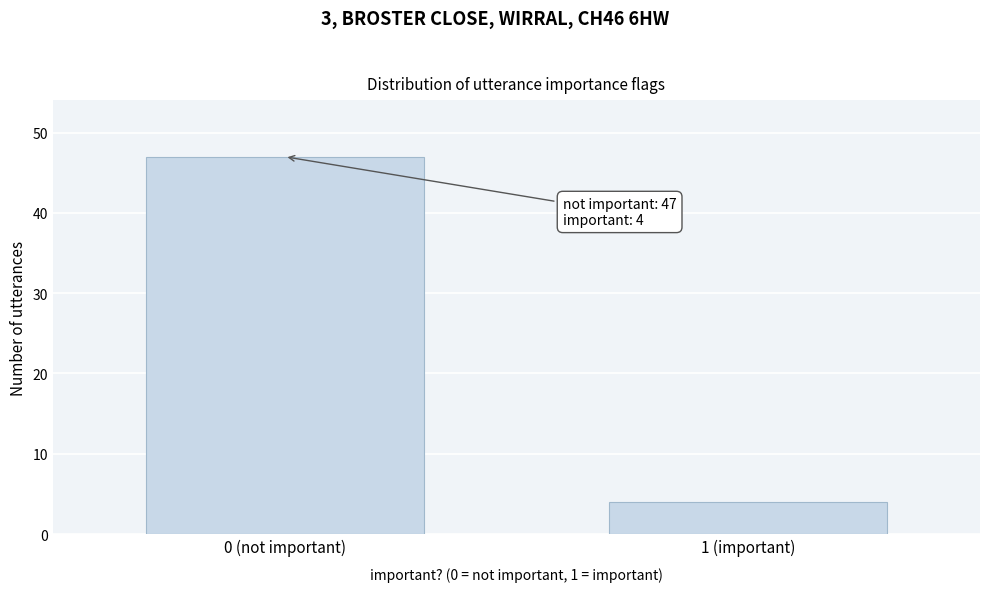

Reading right to left, what are all the values shown in this chart?

1 (important)=4	0 (not important)=47